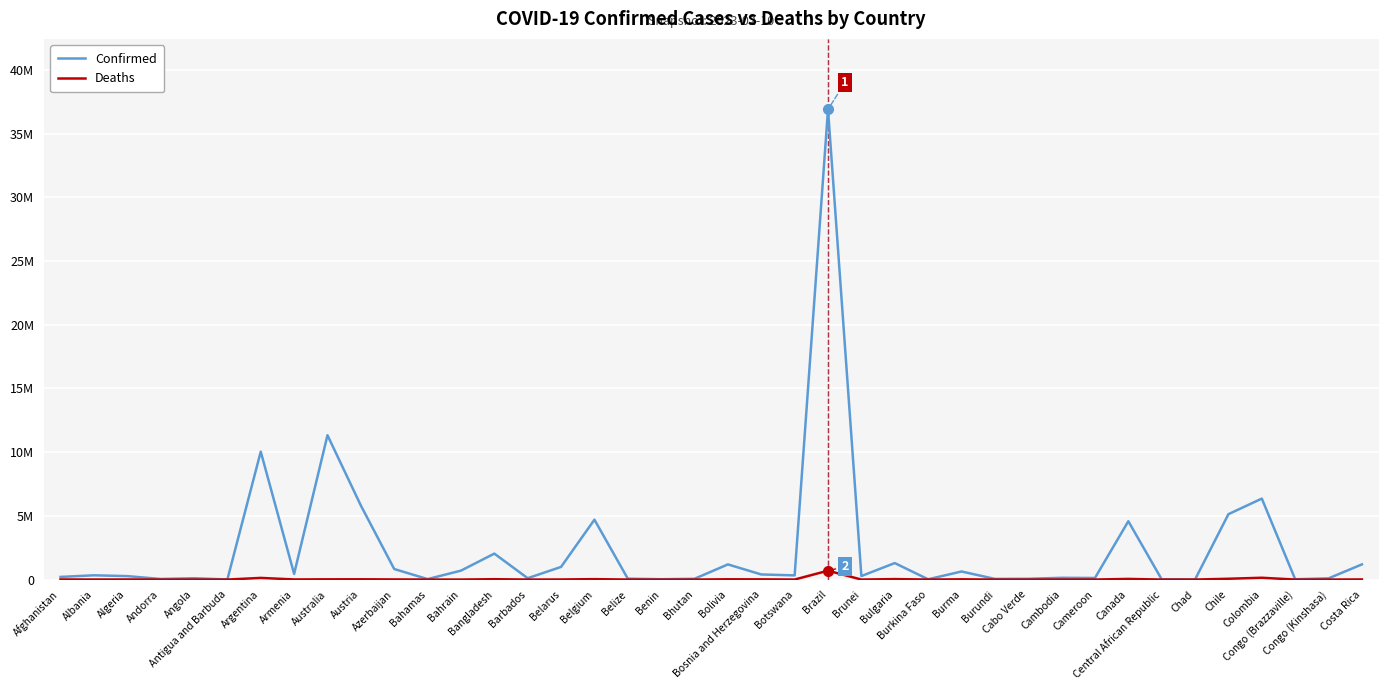

Which series has the widest spread of values?

Confirmed